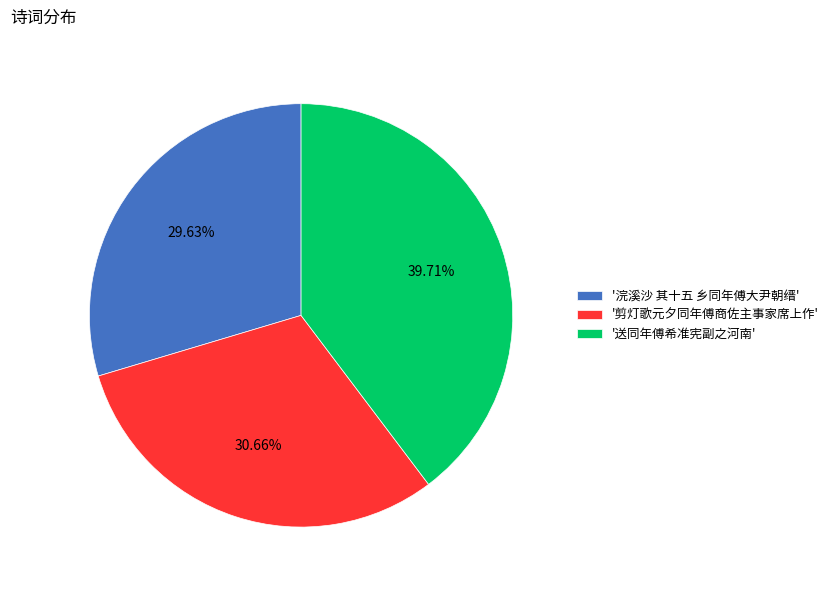

Is there any slice that represents more than half of the pie?

No